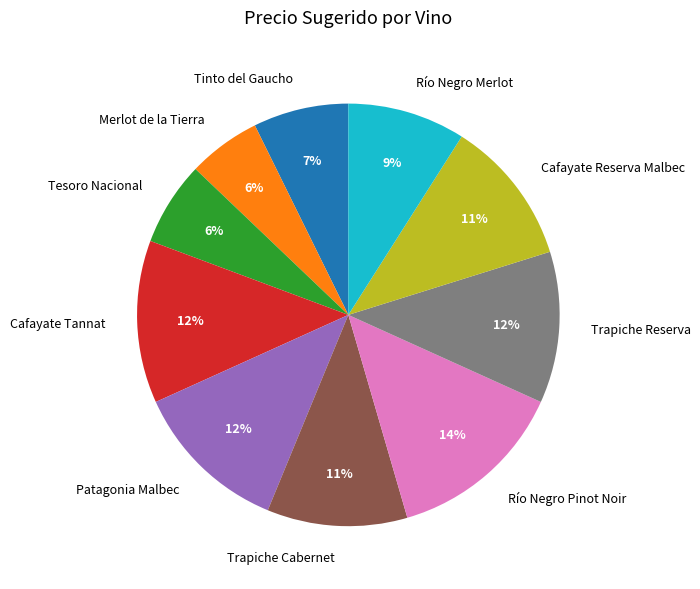

Is the sum of Patagonia Malbec and Trapiche Cabernet greater than half?

No